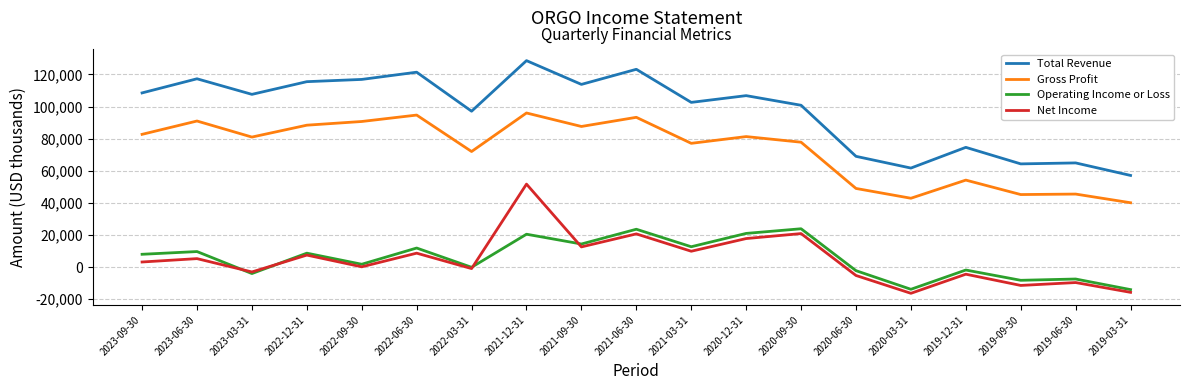

What is the difference between the maximum and minimum values in the Gross Profit series?

55900